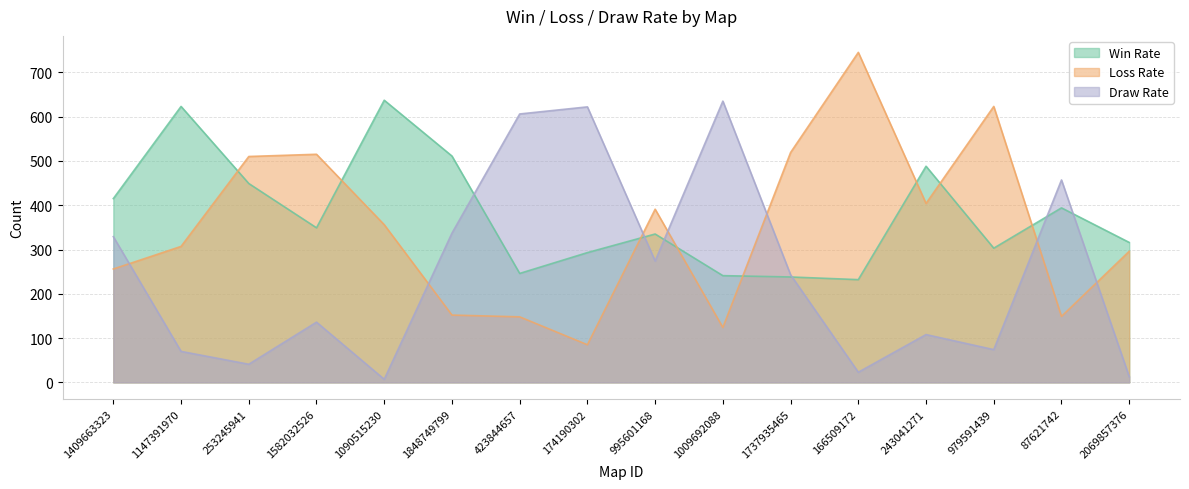

Rank the series by their maximum value, from highest to lowest.

Loss Rate, Win Rate, Draw Rate